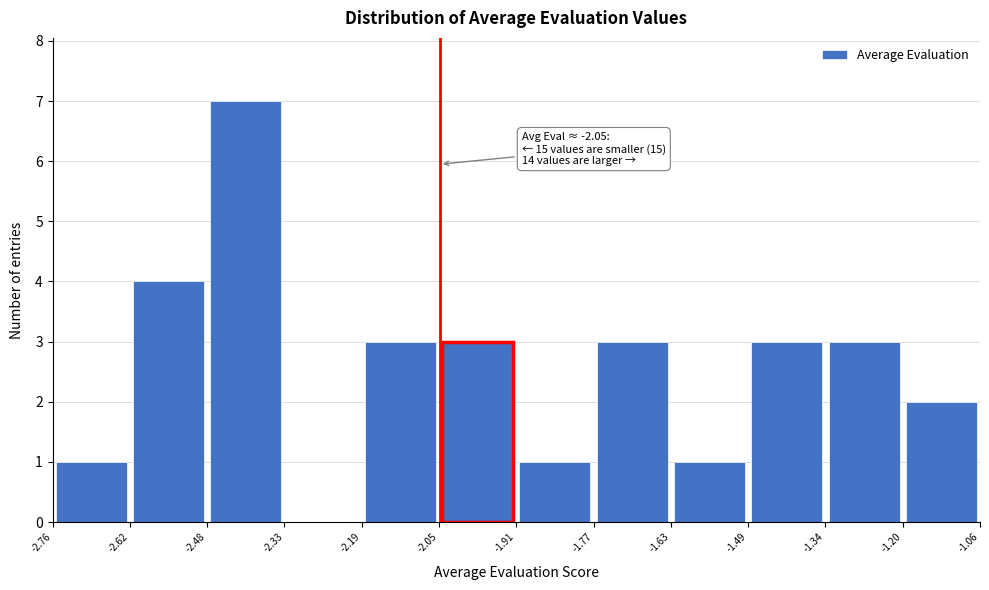

Over which range of the x-axis is the bar tallest?

-2.48 to -2.33